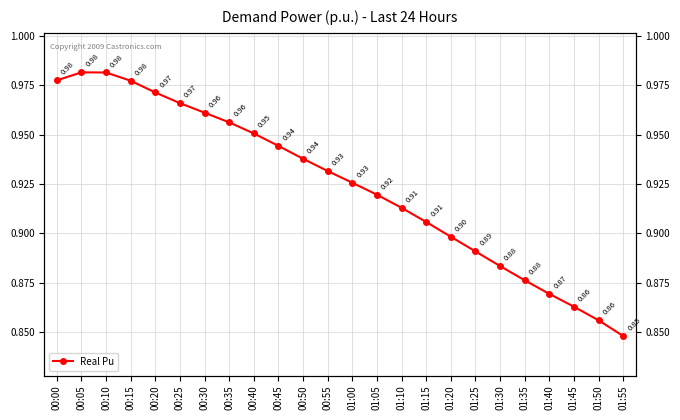

What is the minimum value shown in the chart?

0.8